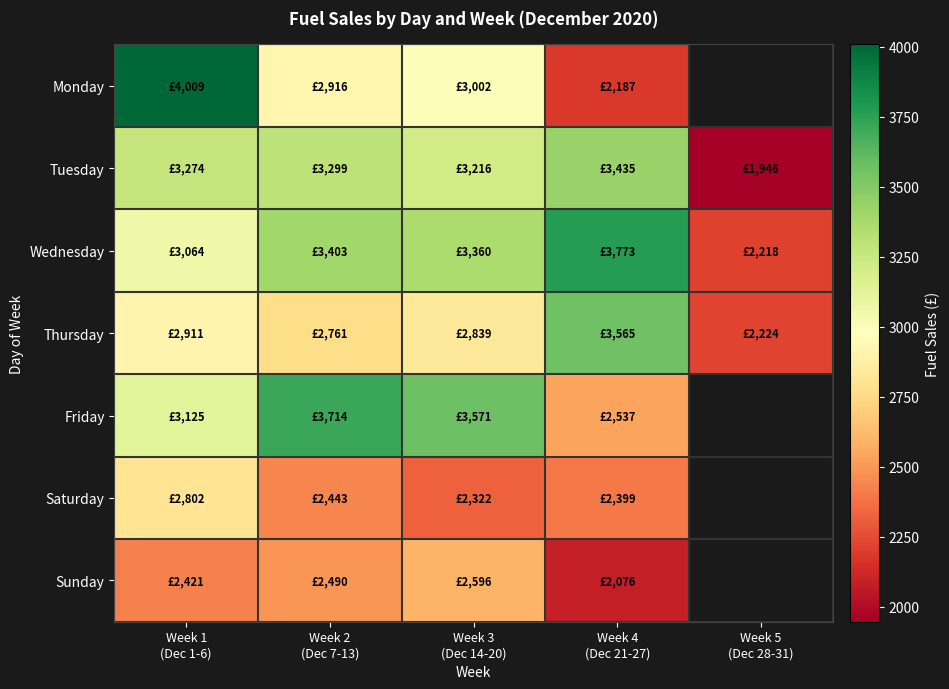

At which label does Sunday reach its peak?

Week 3 (Dec 14-20)